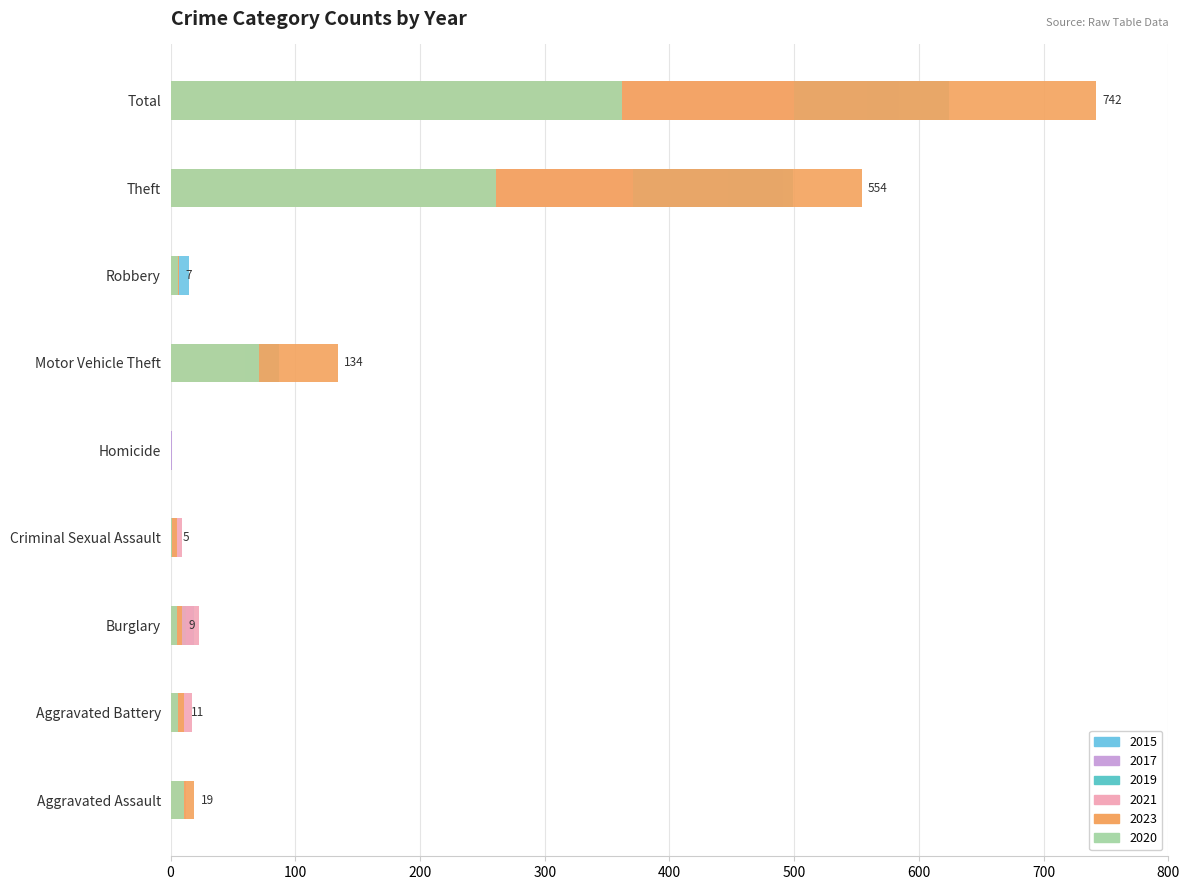

Between Aggravated Assault and Homicide, which is larger?

Aggravated Assault